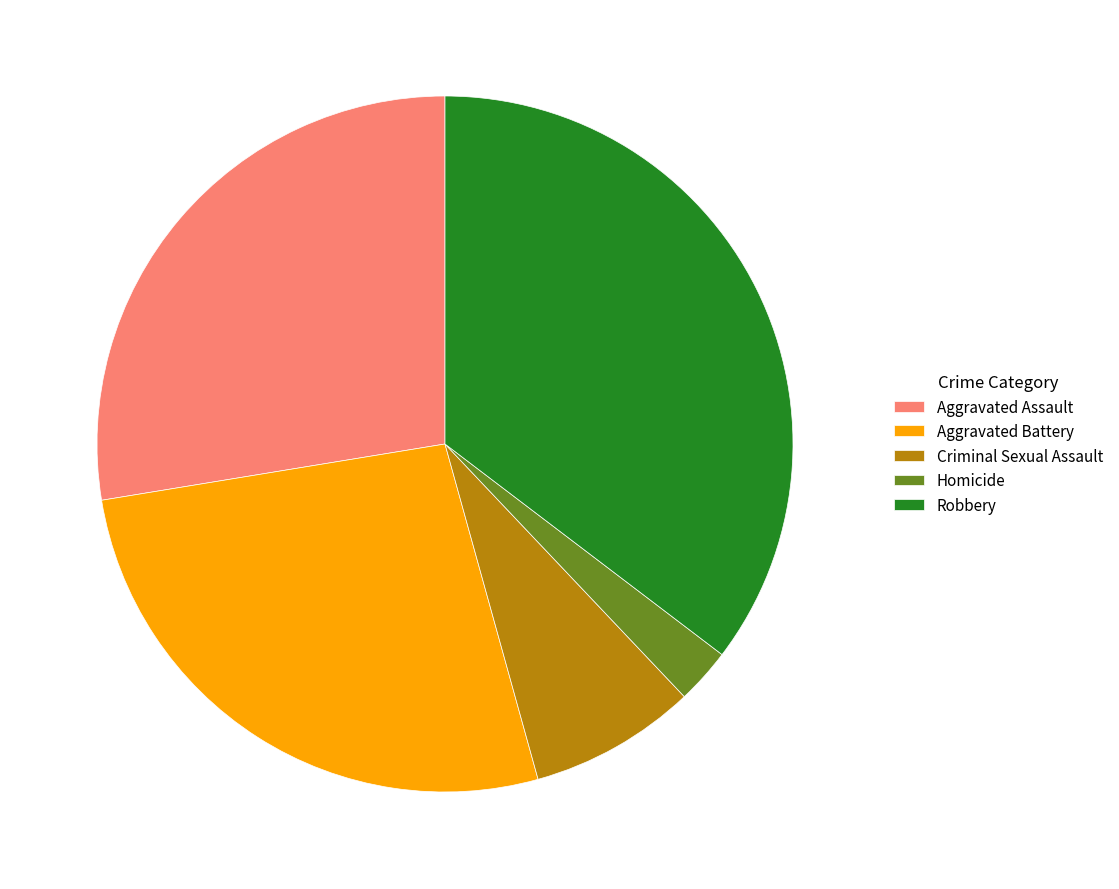

The Criminal Sexual Assault slice represents 8% of the pie. True or false?

True